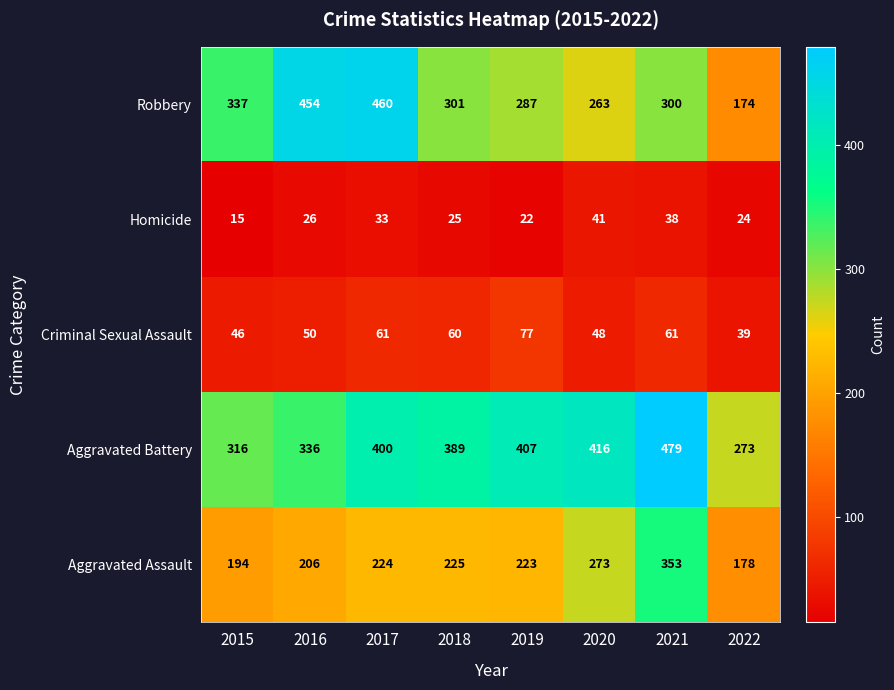

Which series changed the most between 2017 and 2022?

Robbery